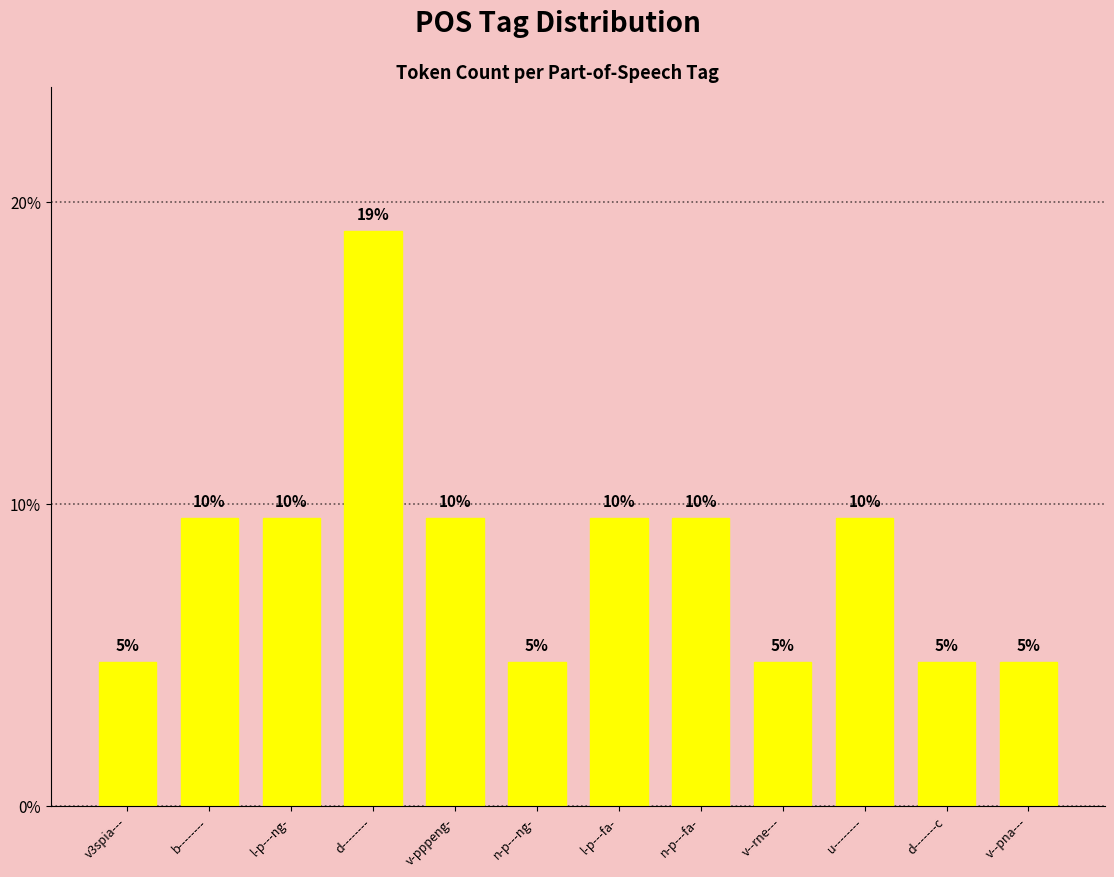

Are the bars grouped side by side (vs. stacked)?

No